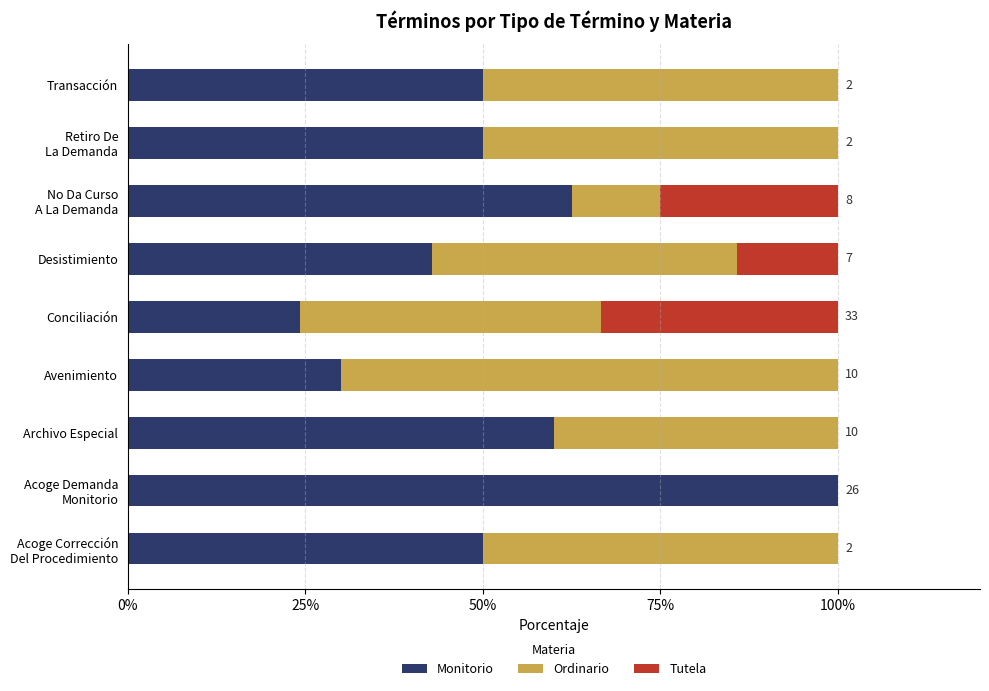

What are all the series names shown in the legend?

Monitorio, Ordinario, Tutela